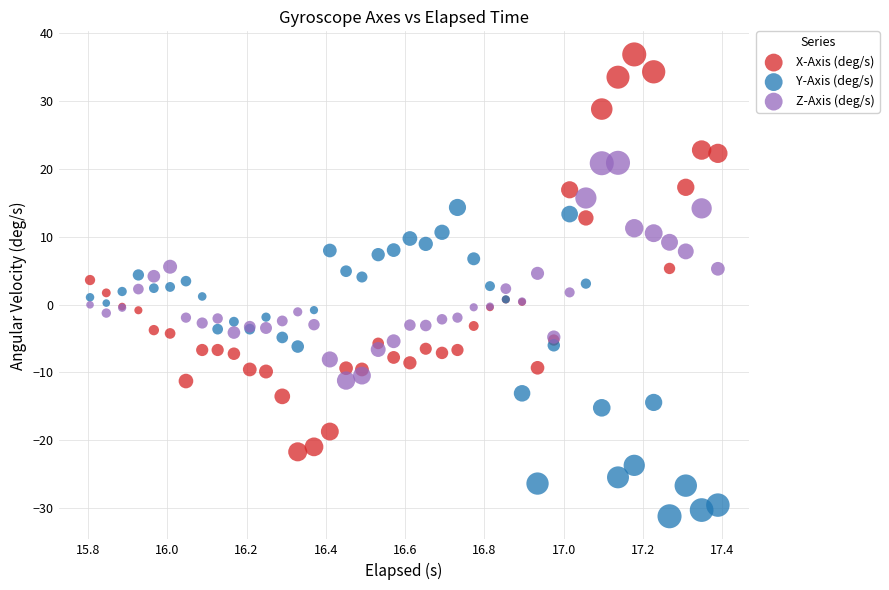

Which series contains the highest Y value?

X-Axis (deg/s)